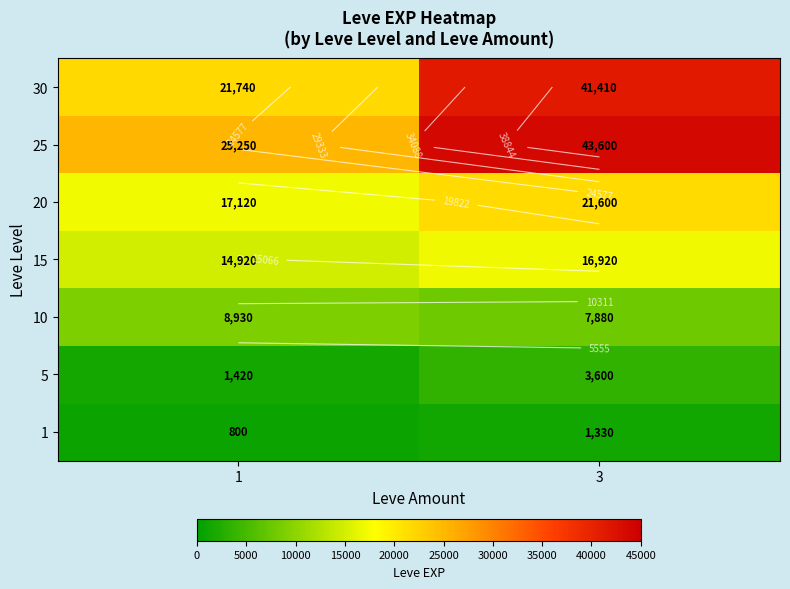

What is the average value of the 10 series?

8405